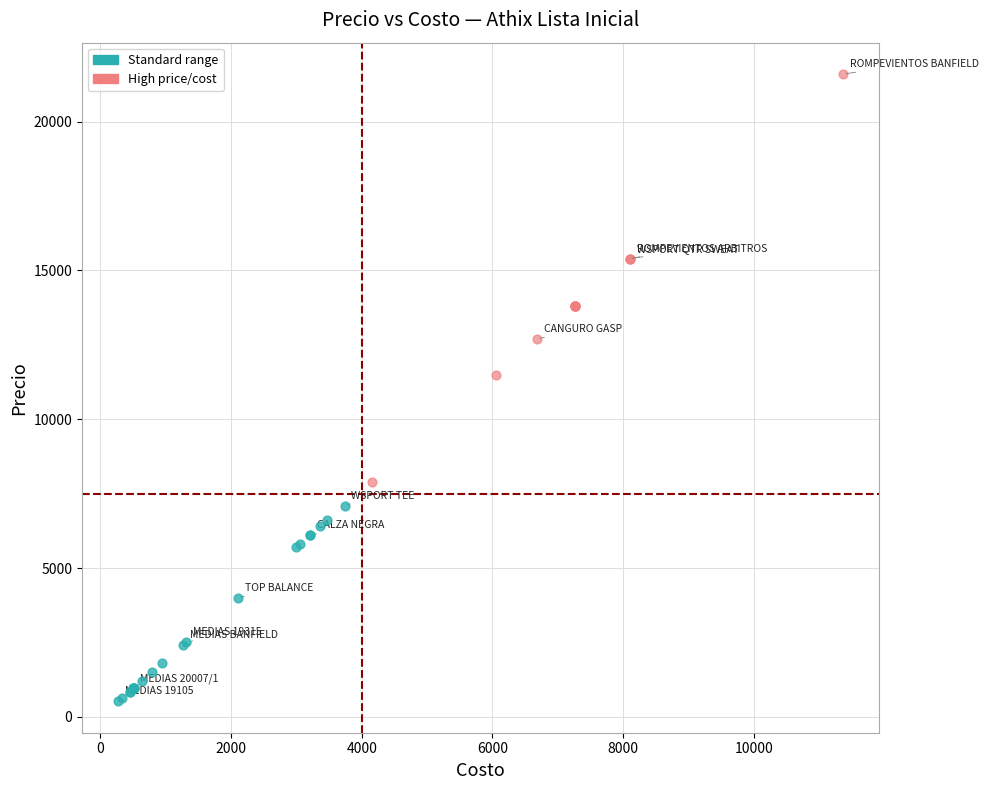

Which series contains the highest Y value?

High price/cost